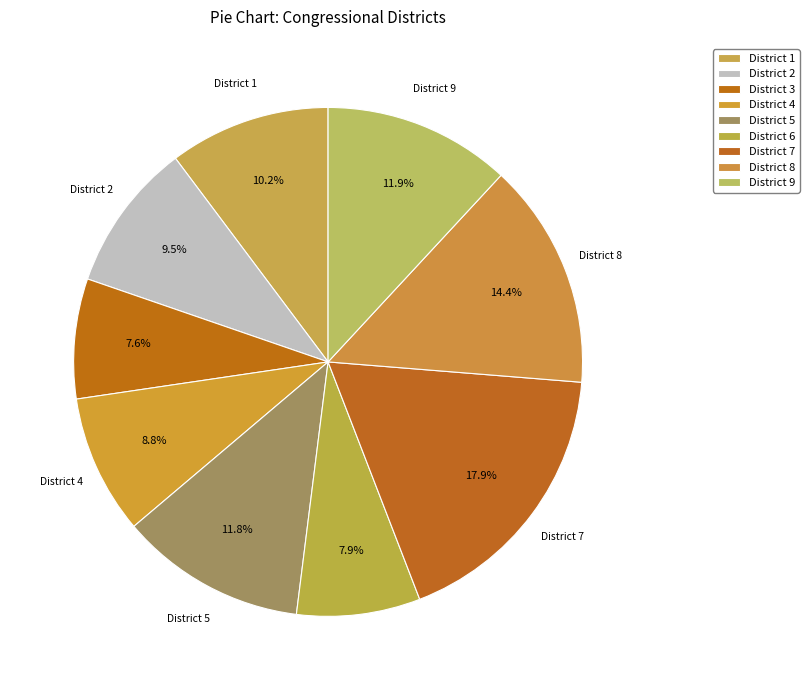

To the nearest percent, what is the average slice percentage?

11%